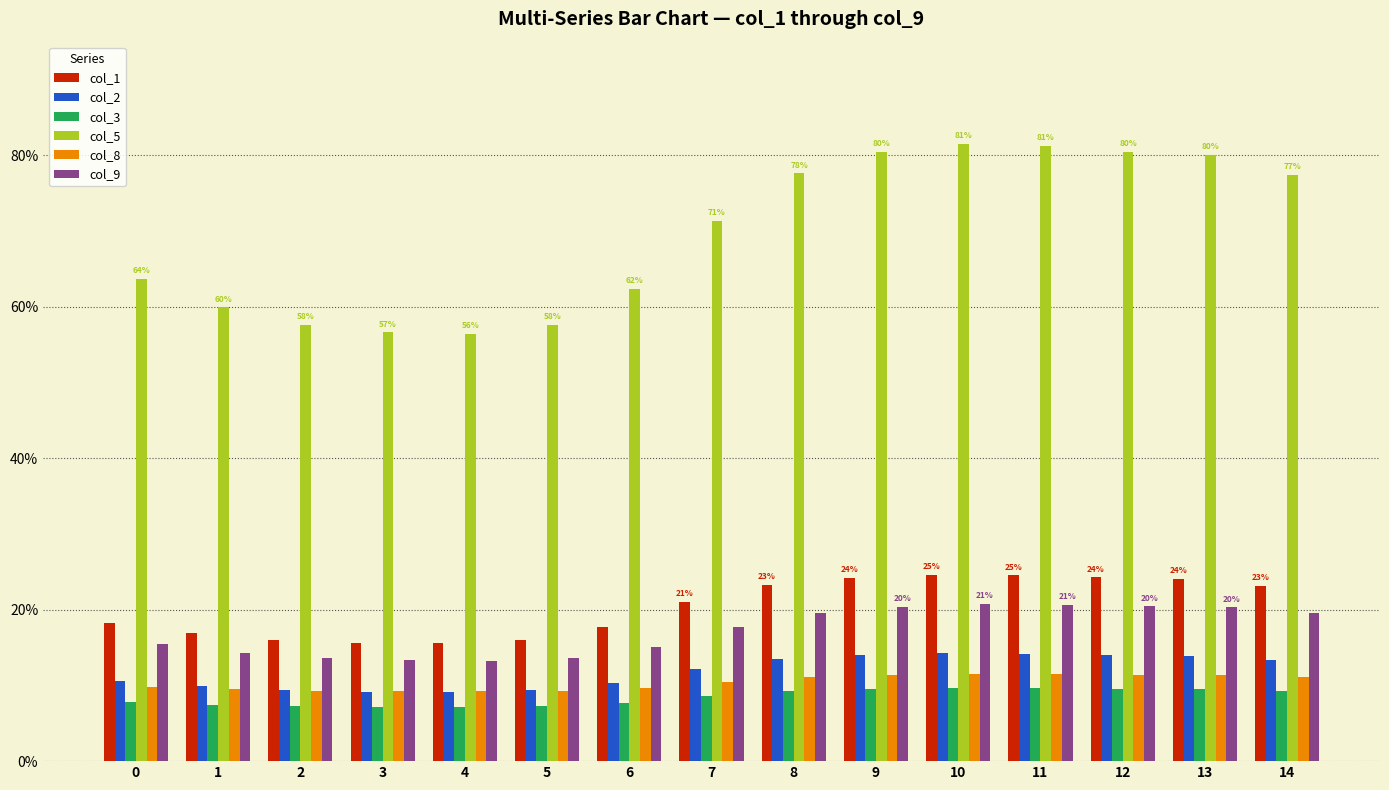

At which label does col_2 first exceed 12?

7